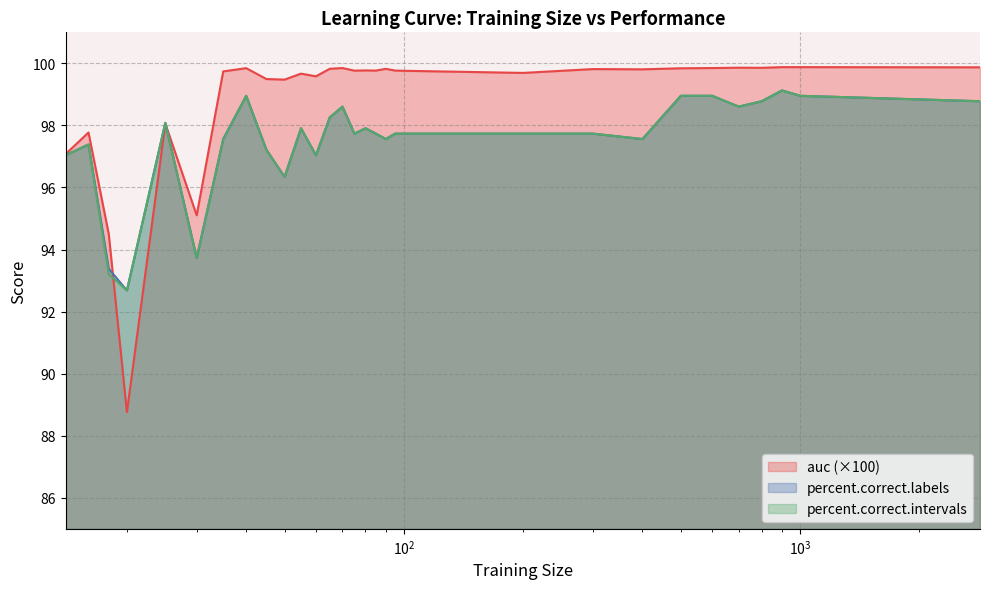

What is the smallest value displayed?

88.8